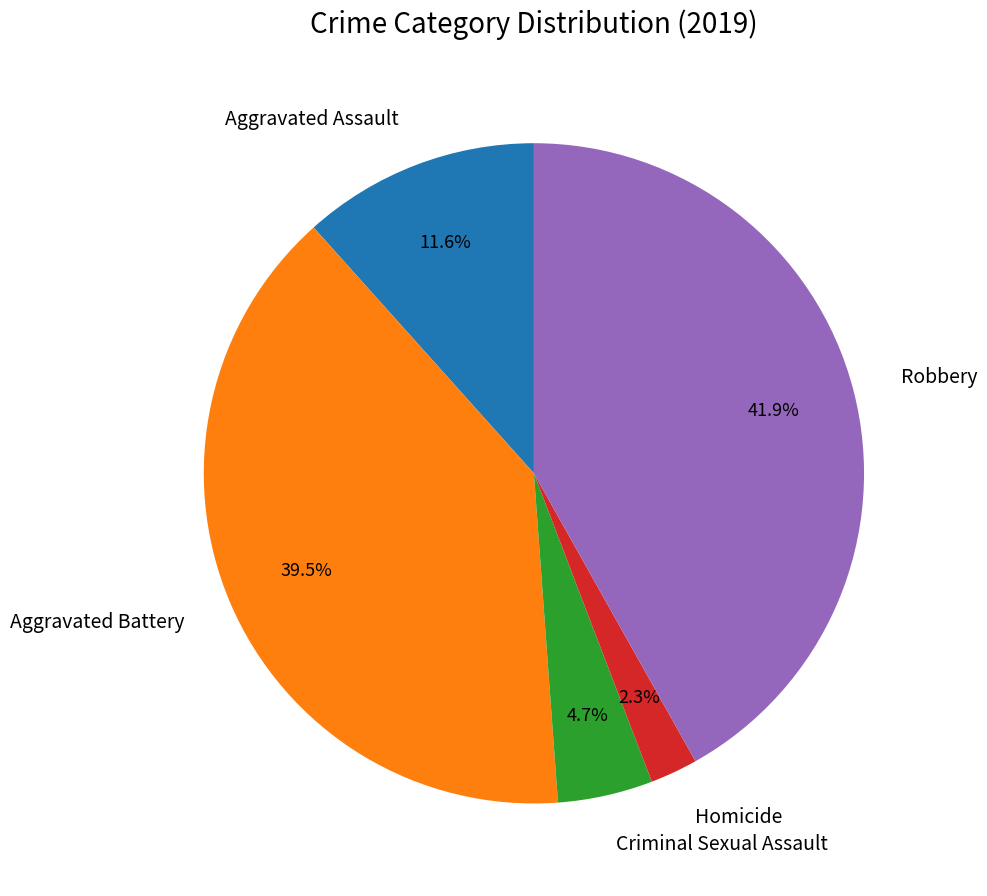

To the nearest percent, what is the difference between the Aggravated Assault and Homicide slice percentages?

9%